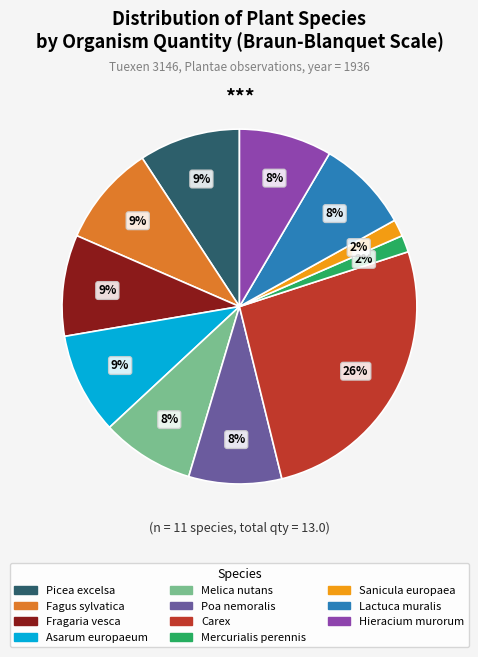

How many slices are in this pie chart?

11